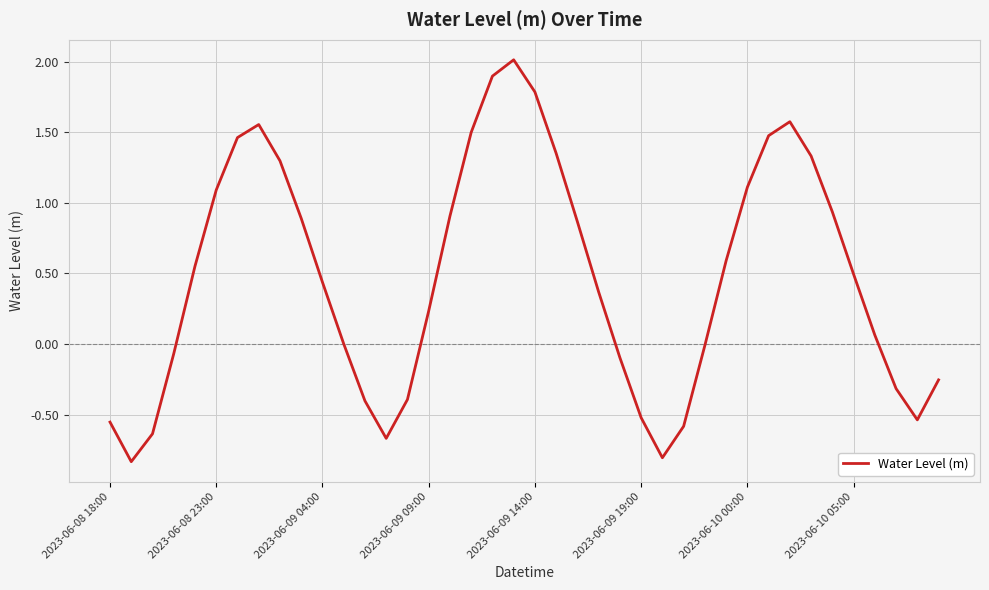

What is the difference between the maximum and minimum values?

2.8